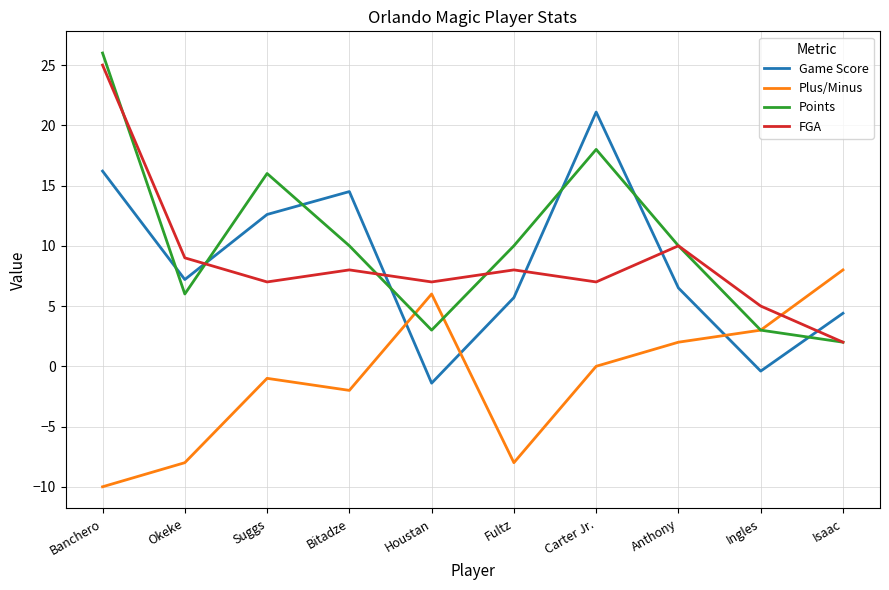

What is the difference between the Points values at Bitadze and Suggs?

6.0